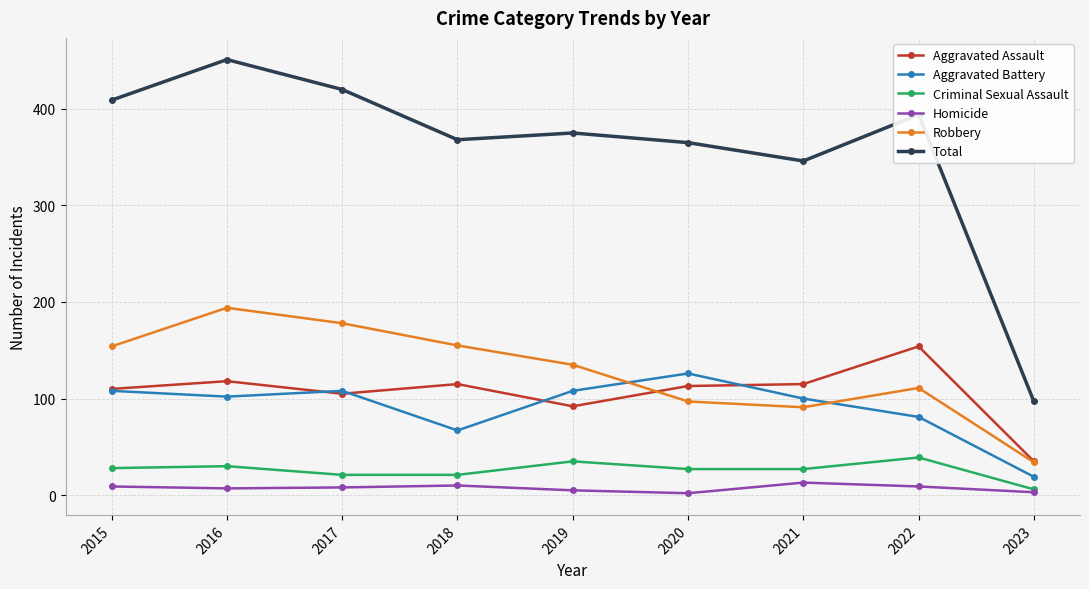

What is the minimum value for Robbery?

34